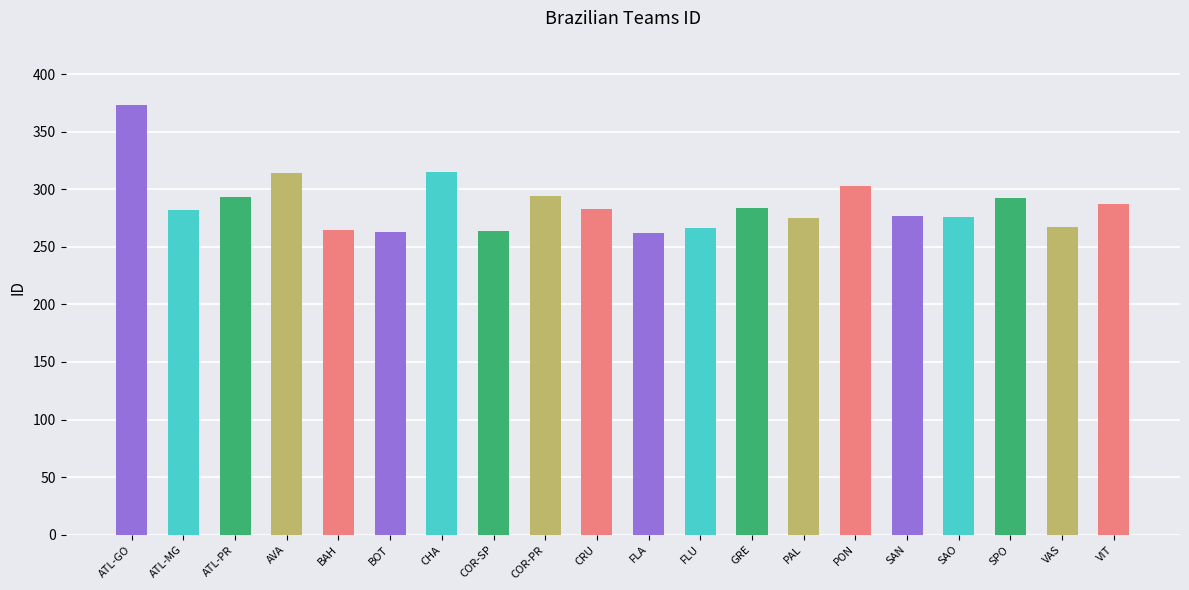

True or false: the data shows 85 at CHA.

False